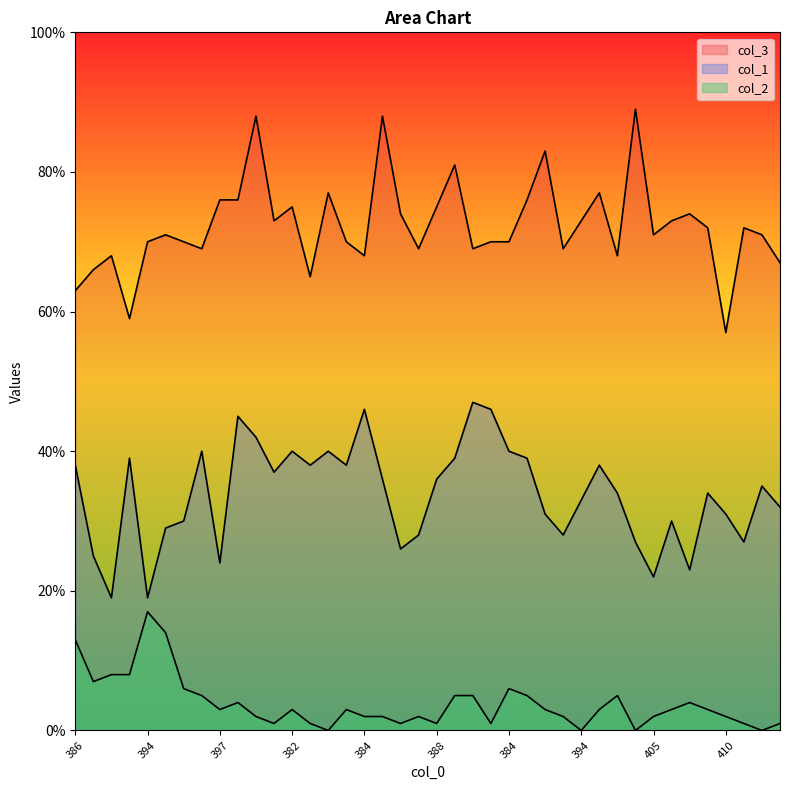

What is the lowest value of the col_3 series?

57